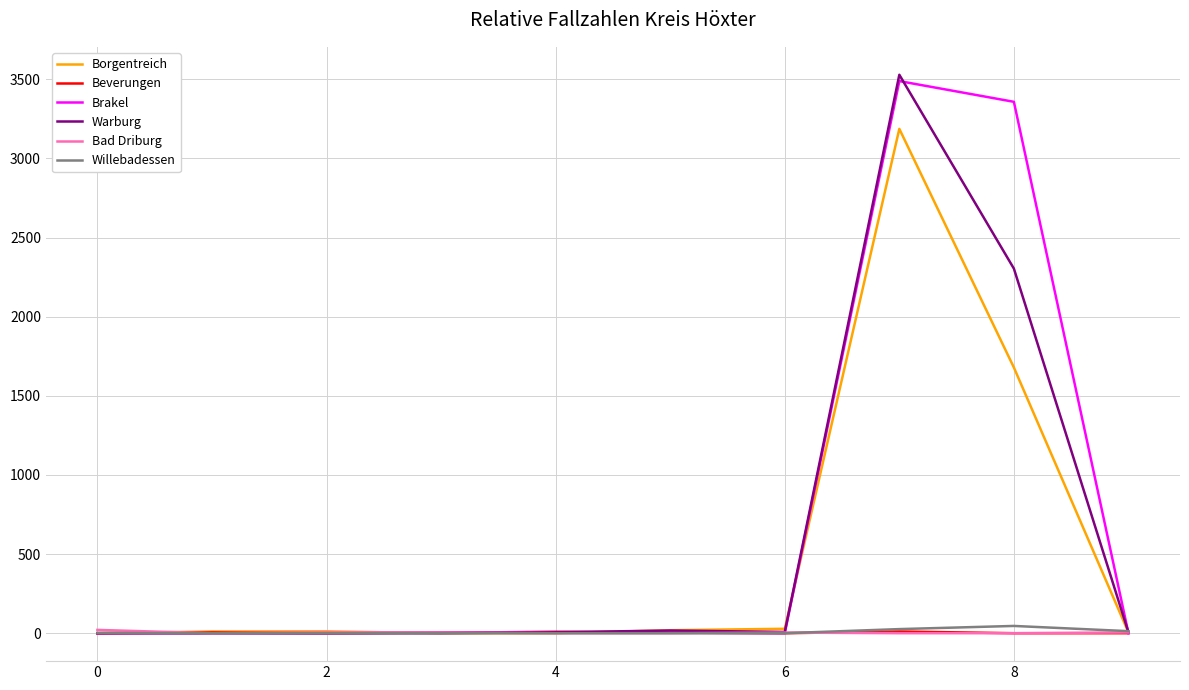

What is the maximum value for Brakel?

3489